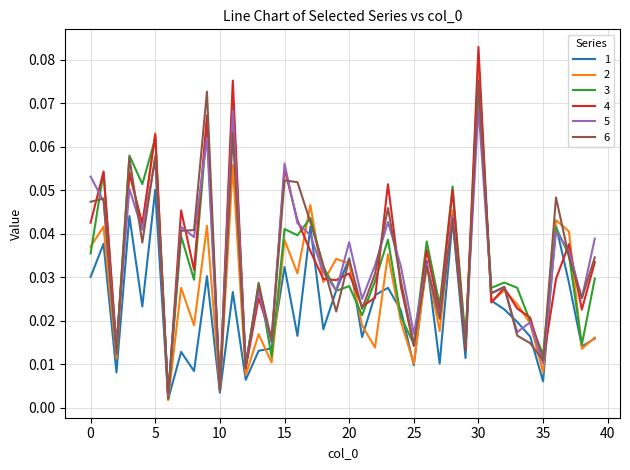

Which series has the largest range (max minus min)?

4